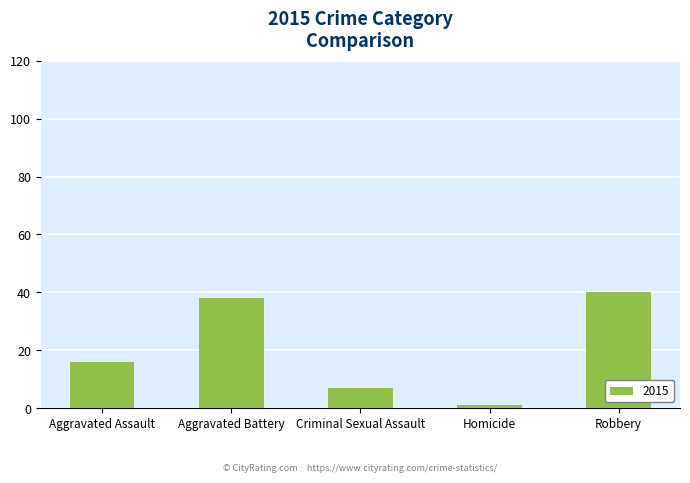

List the labels in order of value, largest first.

Robbery, Aggravated Battery, Aggravated Assault, Criminal Sexual Assault, Homicide